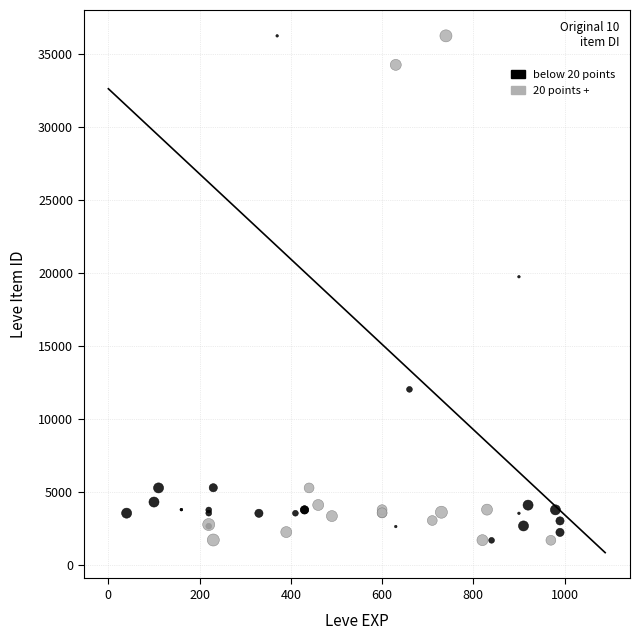

What are all the series names shown in the legend?

below 20 points, 20 points +